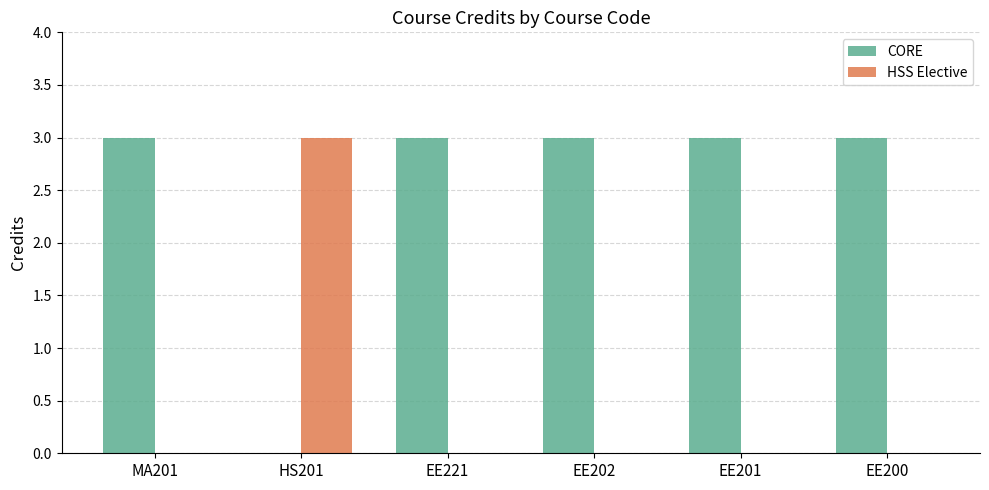

What is the sum of all HSS Elective values?

3